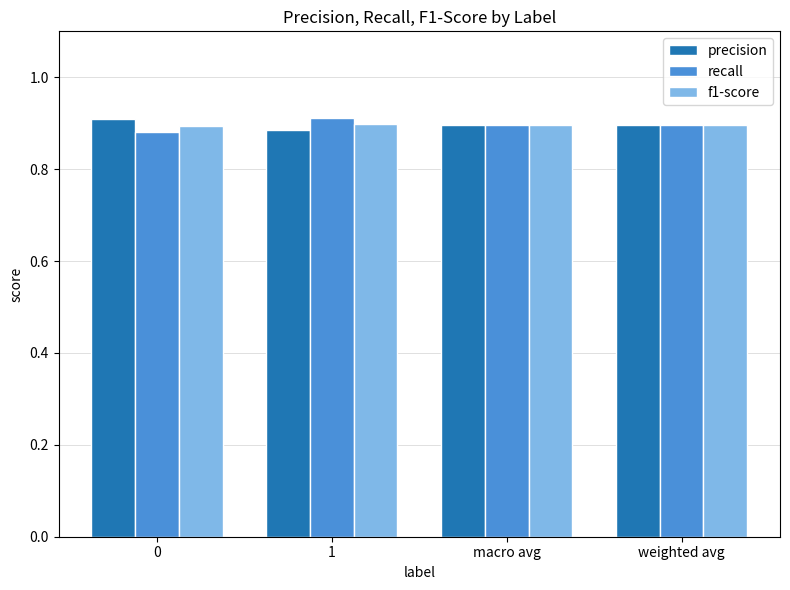

Is the value of precision at 0 greater than the value of f1-score at weighted avg?

Yes